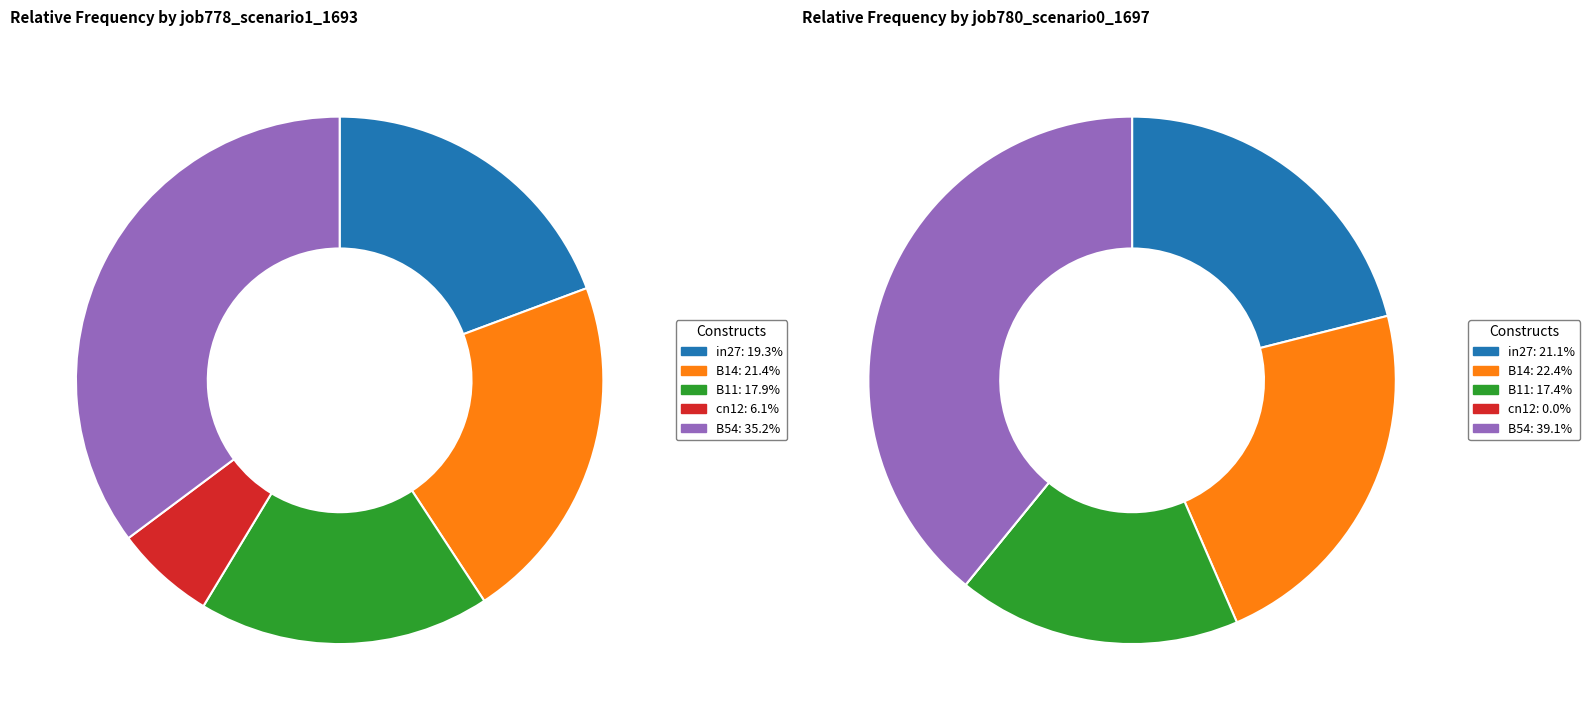

True or false: B54 accounts for 39% of the total.

True